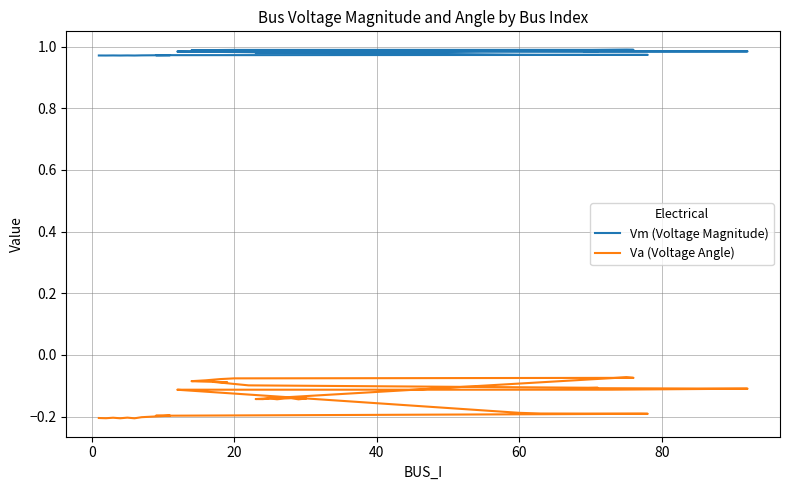

What are all the series names shown in the legend?

Vm (Voltage Magnitude), Va (Voltage Angle)